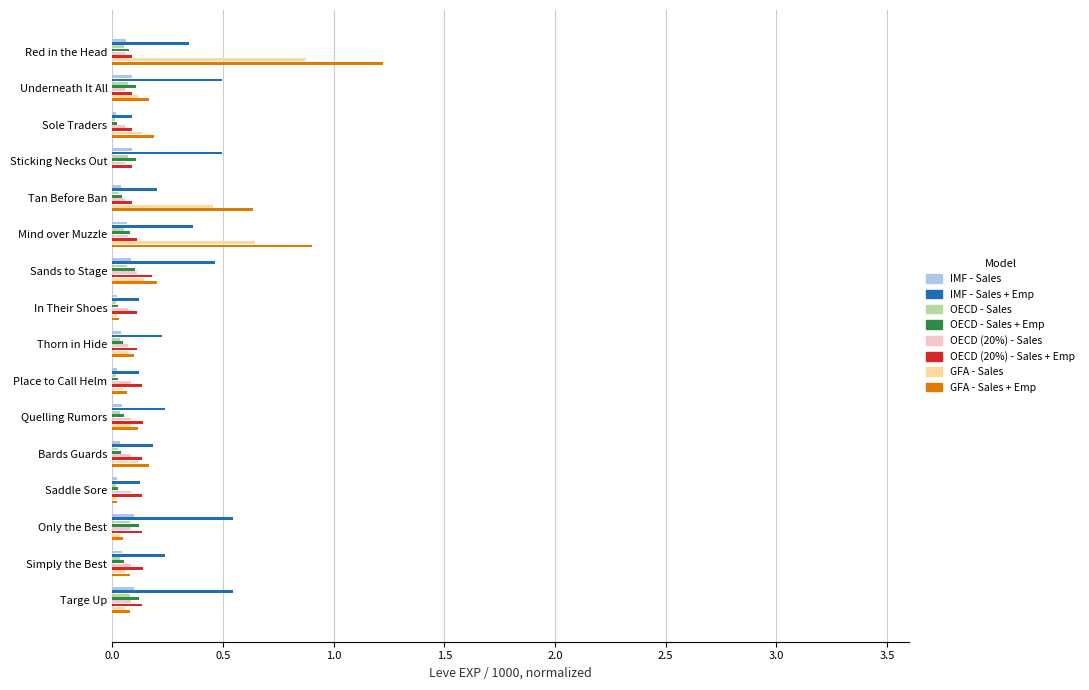

The value of IMF - Sales at Underneath It All is 0.2. True or false?

False